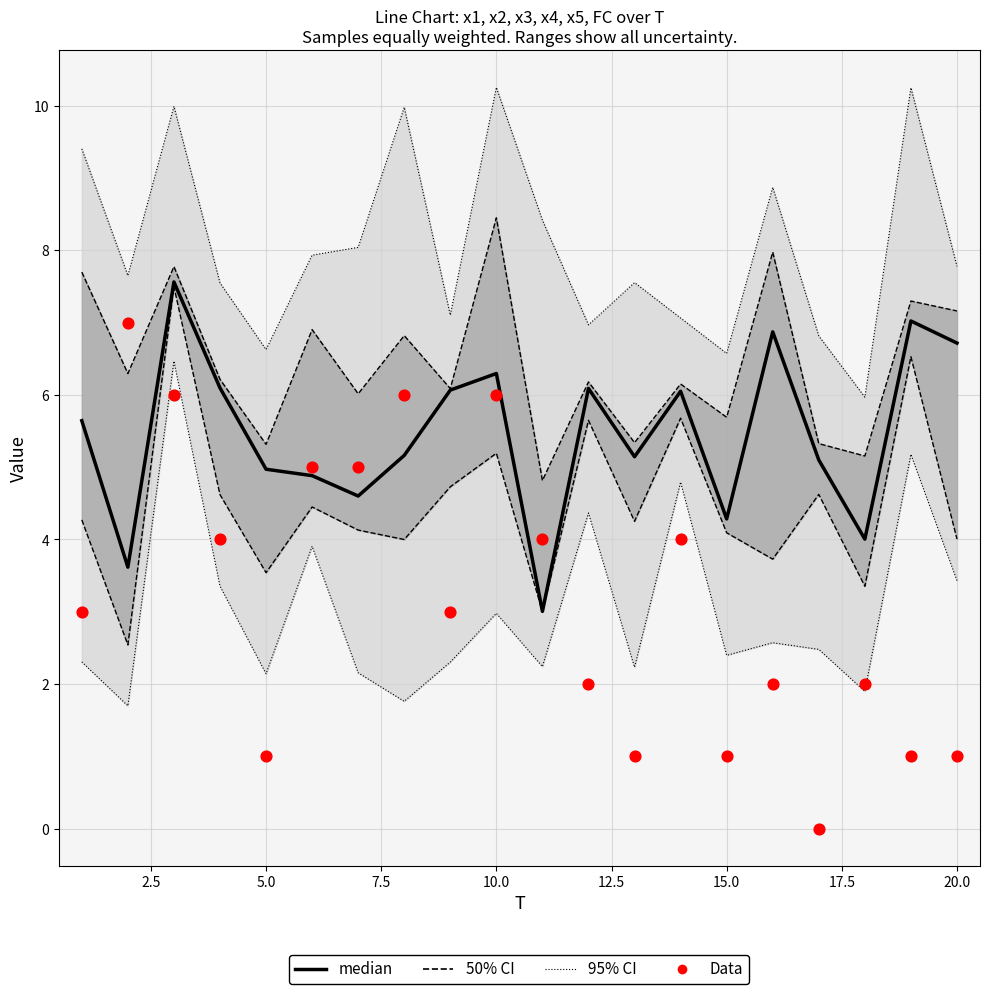

Which series has the largest total across all categories?

median